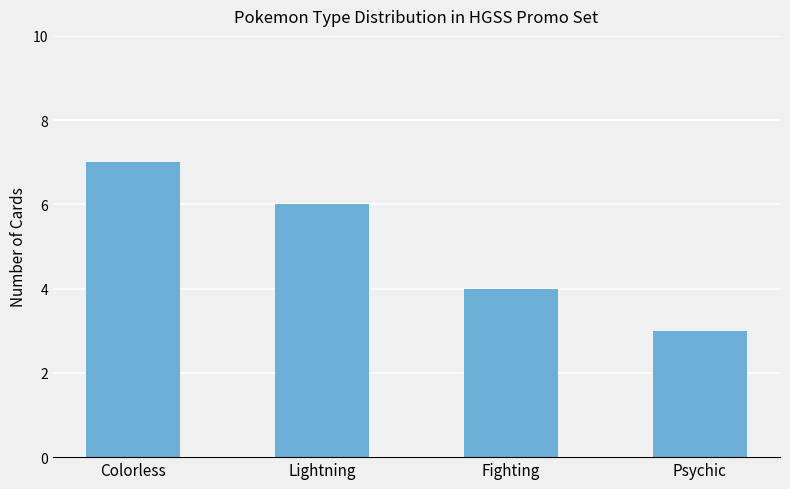

What is the change in value from Lightning to Psychic?

-3